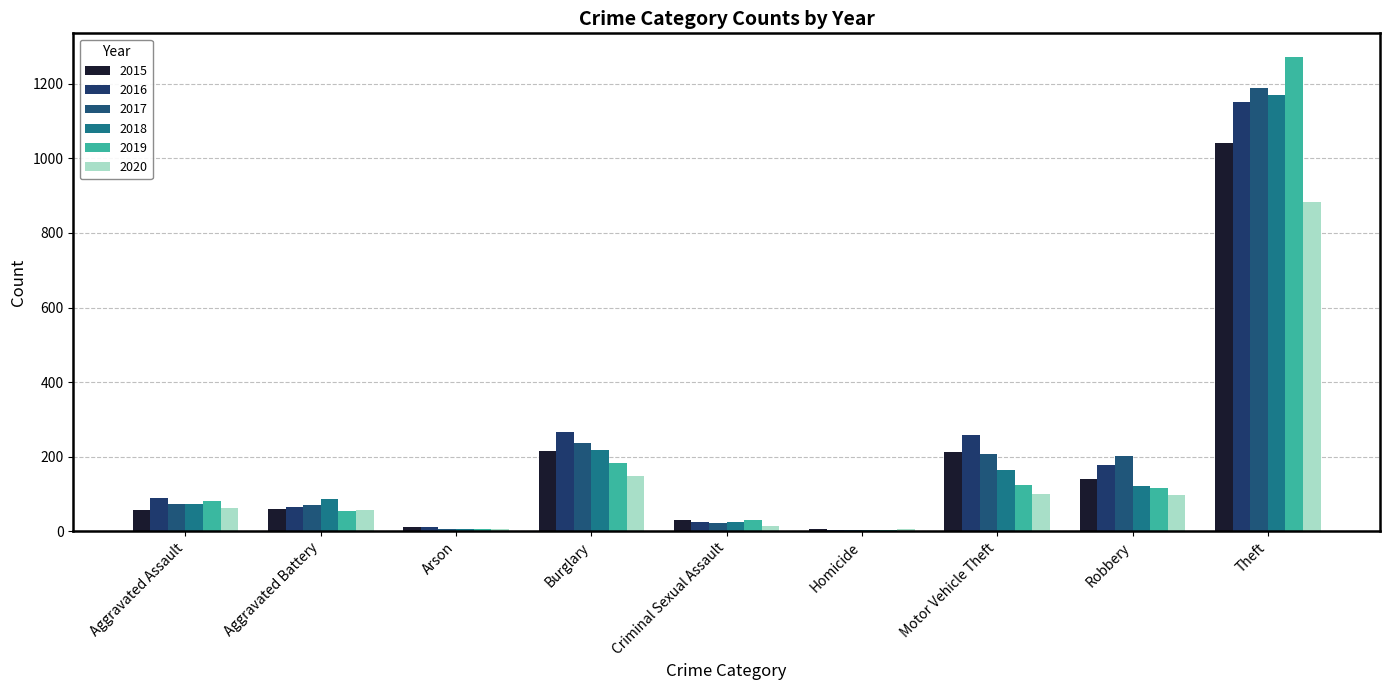

Is it true that 2020 equals 7 at Criminal Sexual Assault?

False